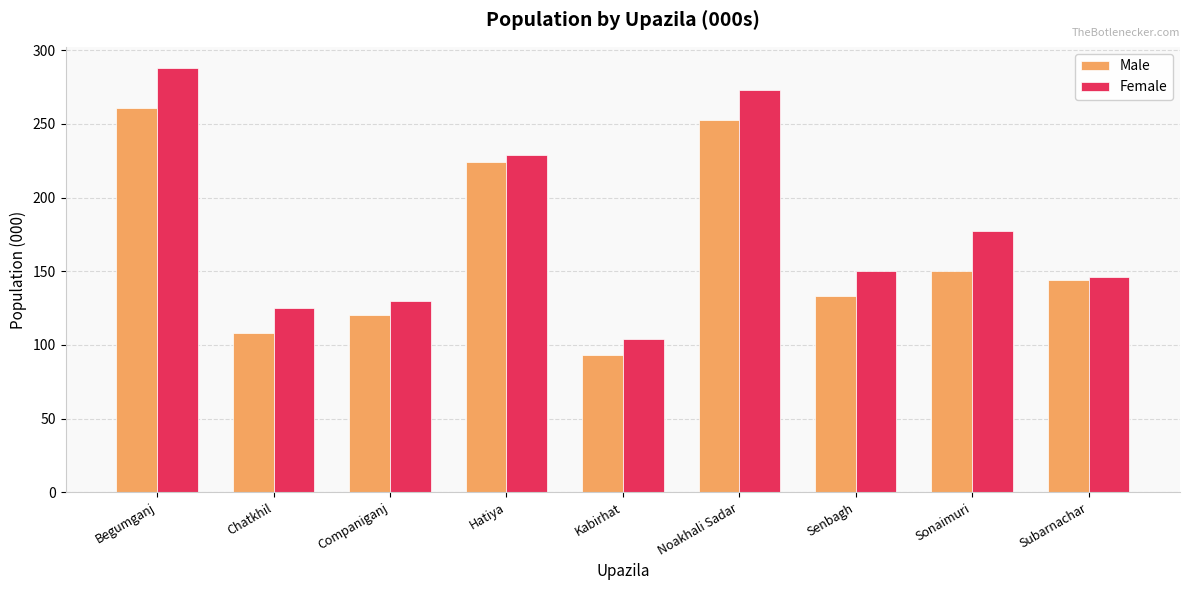

What is the difference between the maximum and minimum values in the Female series?

184